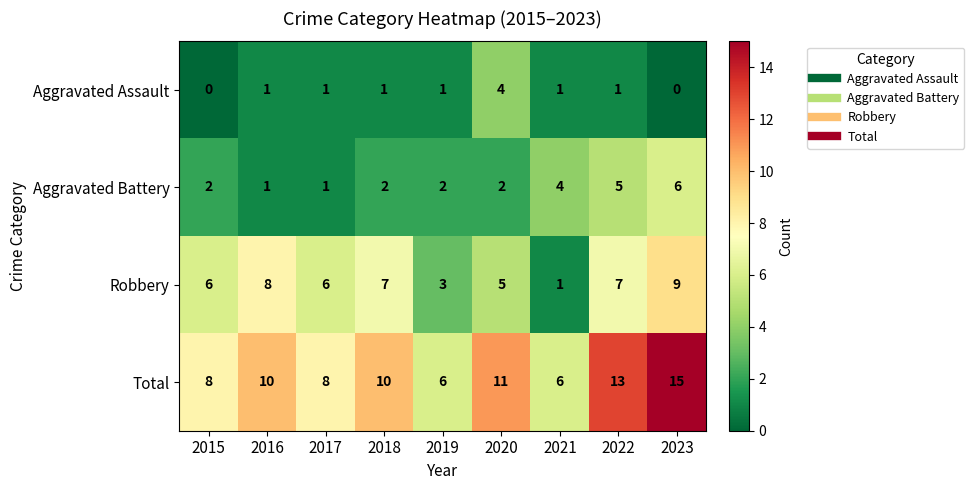

What is the difference between the second highest and minimum values in the Robbery series?

7